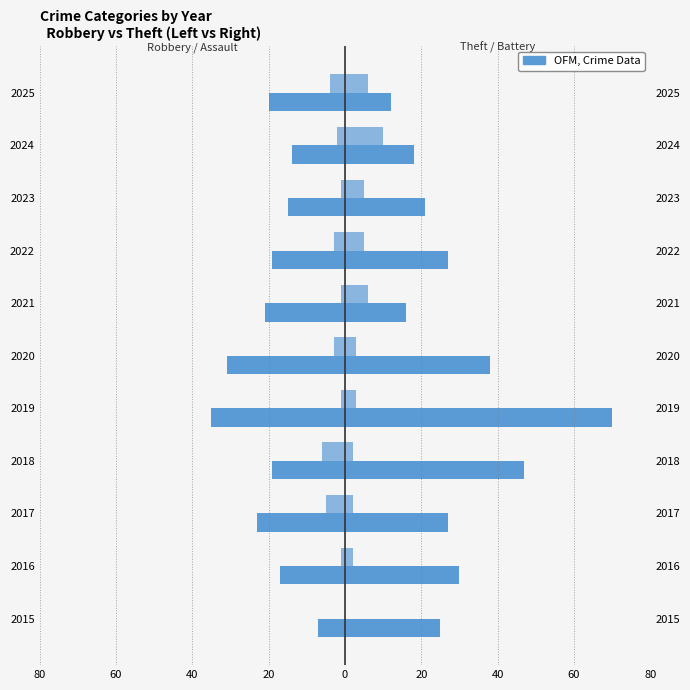

What is the sum of all Aggravated Battery values?

44